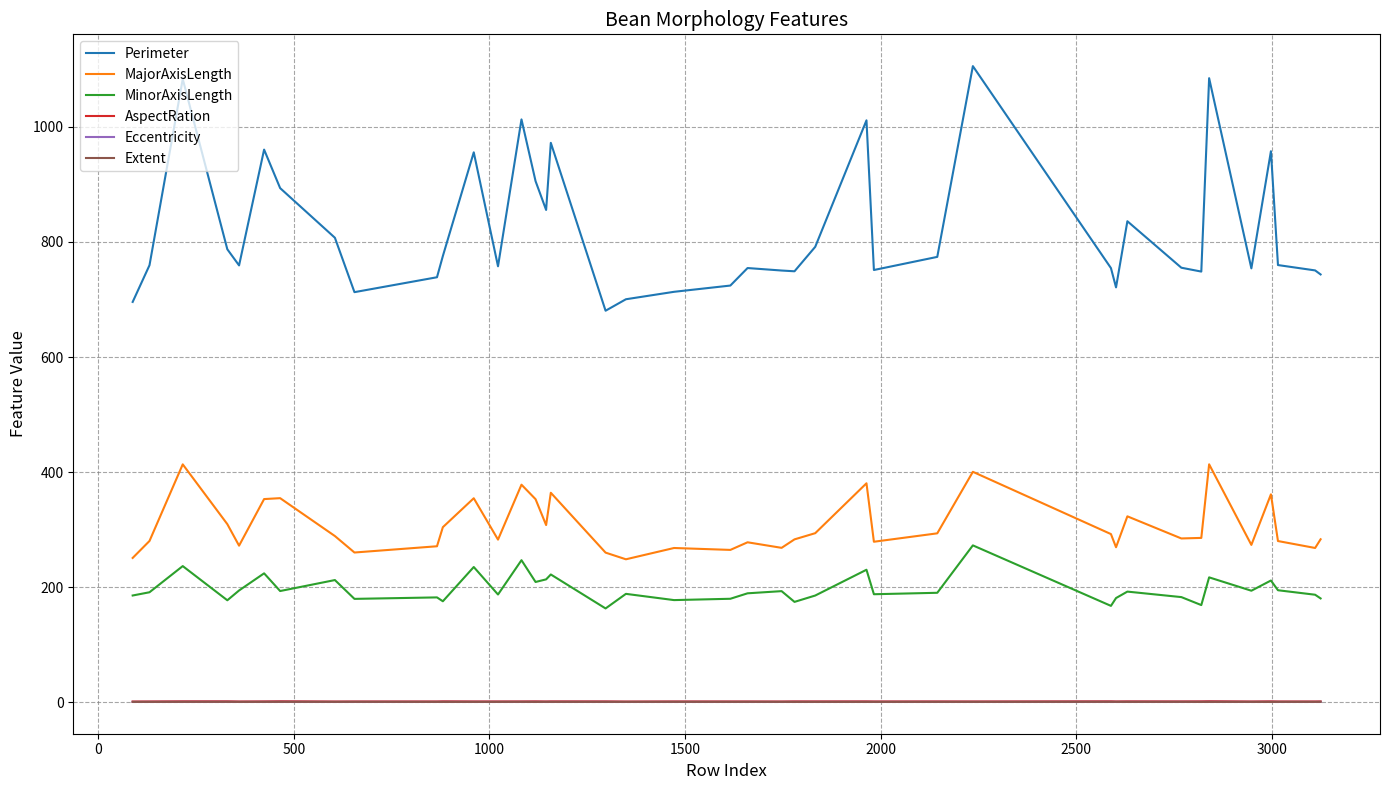

Which series has the widest spread of values?

Perimeter